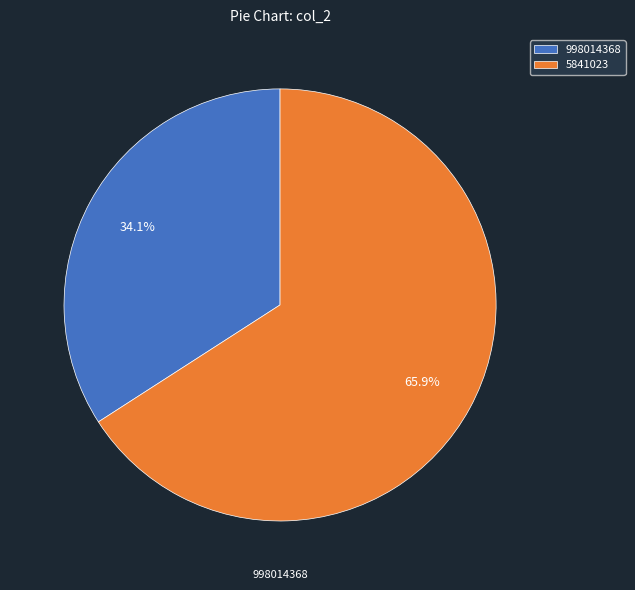

How many slices are in this pie chart?

2